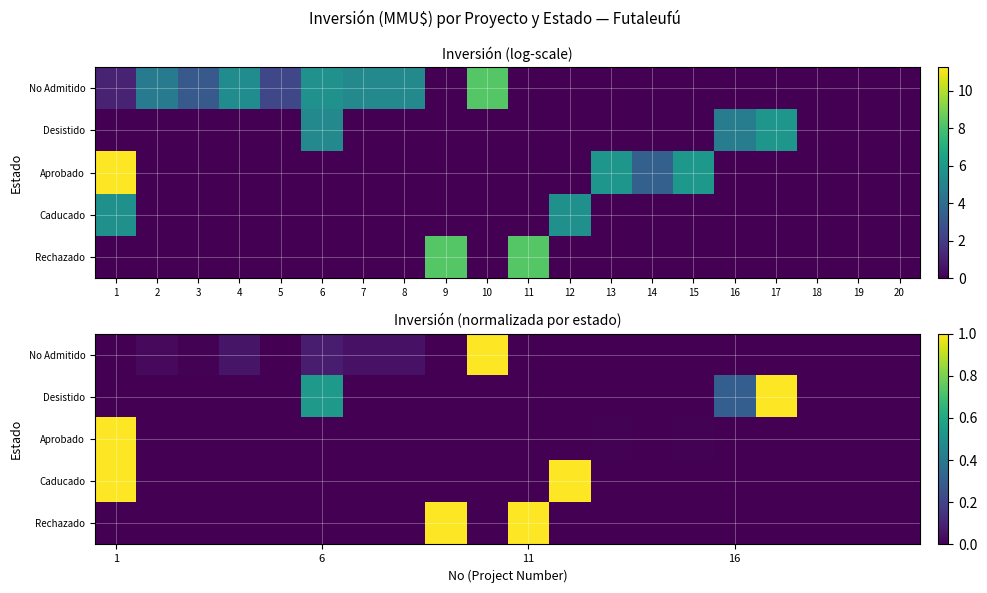

At which category does the chart reach its peak across all series?

1